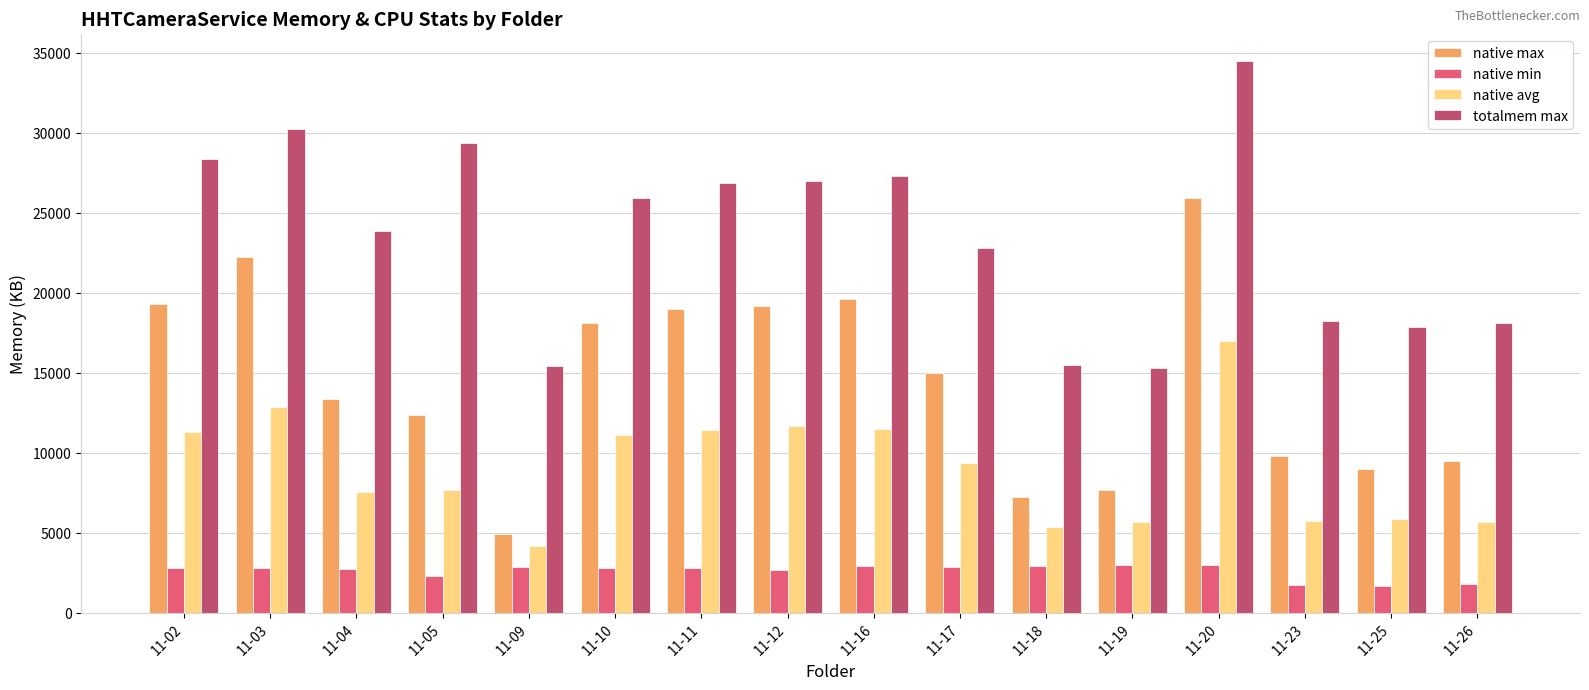

What is the difference between the highest and lowest values at 11-10?

23121